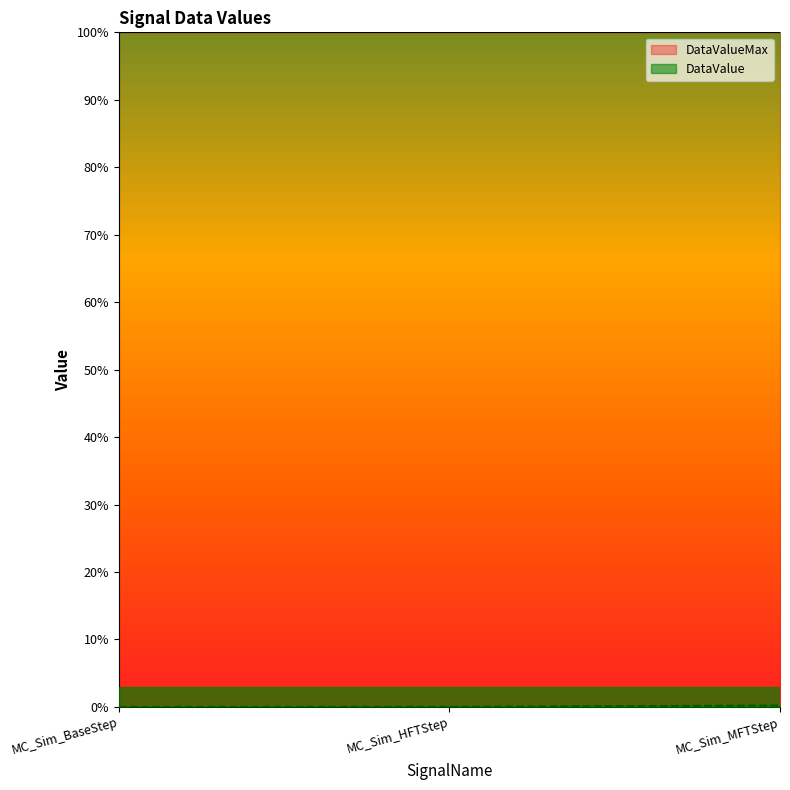

How many lines are shown in the chart?

1